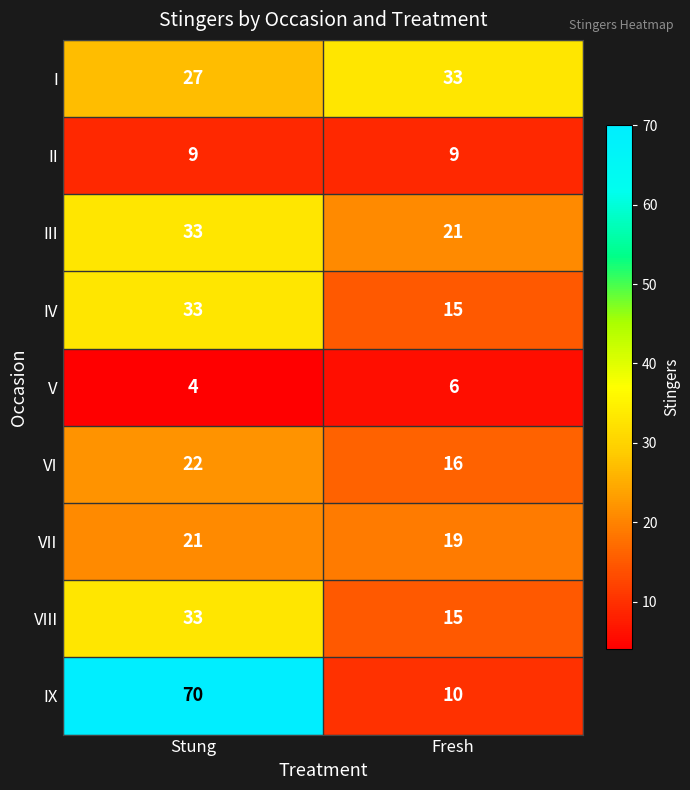

What is the sum of all VII values?

40